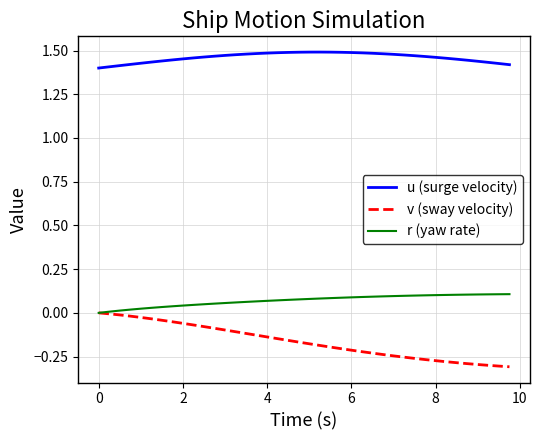

Which series has the largest total across all categories?

u (surge velocity)